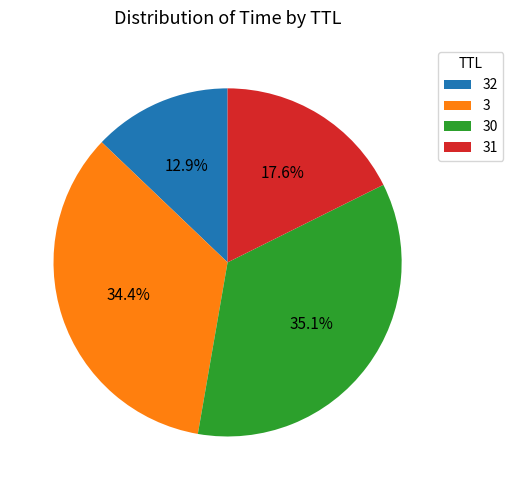

Does any single category account for the majority?

No